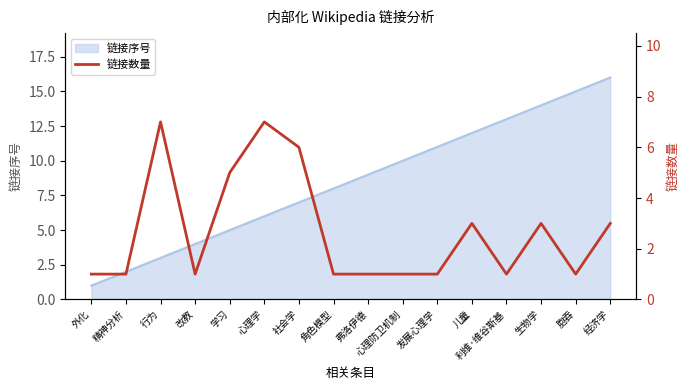

How many lines are shown in the chart?

1